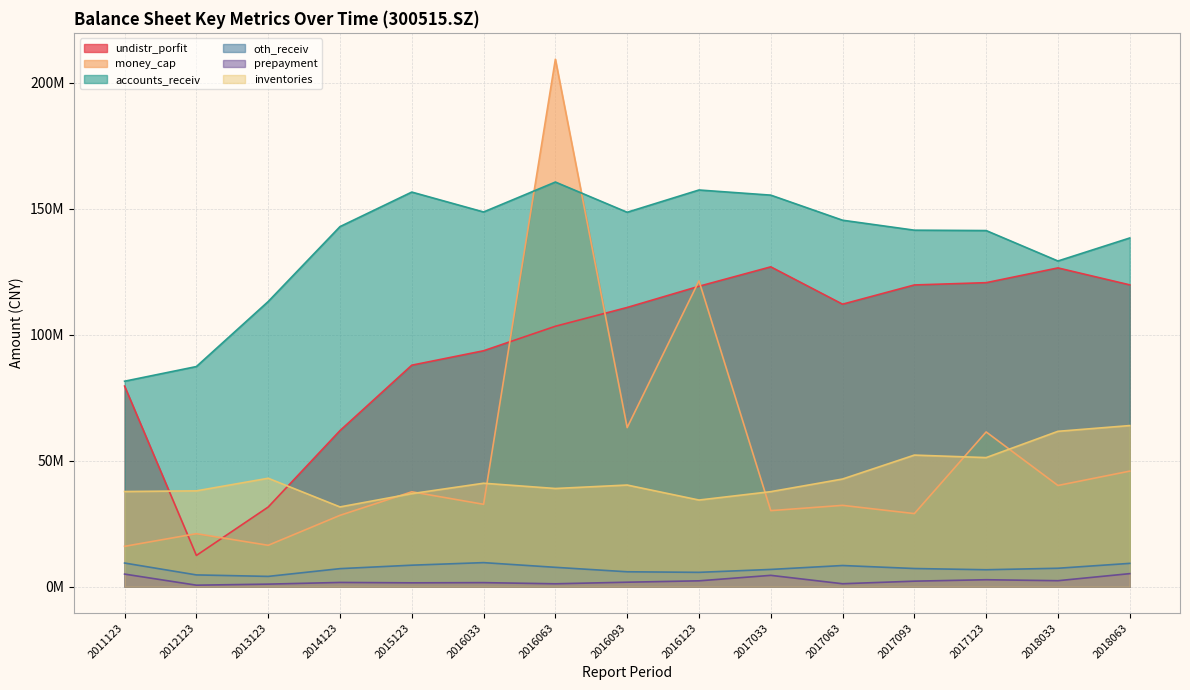

Does the chart have visible grid lines?

Yes